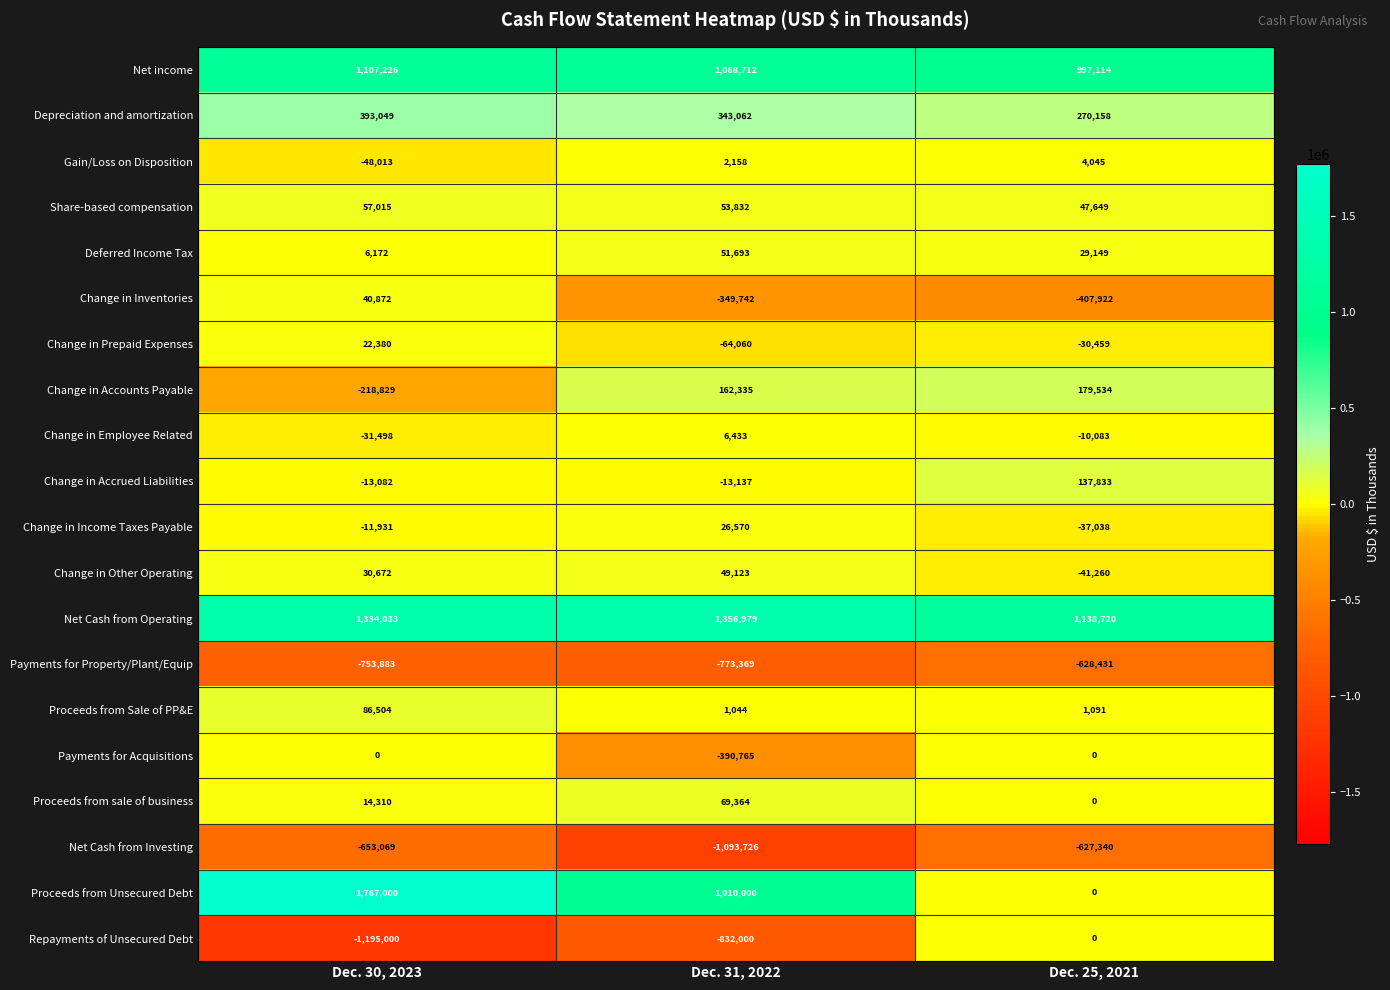

Which series has the largest total across all categories?

Net Cash from Operating